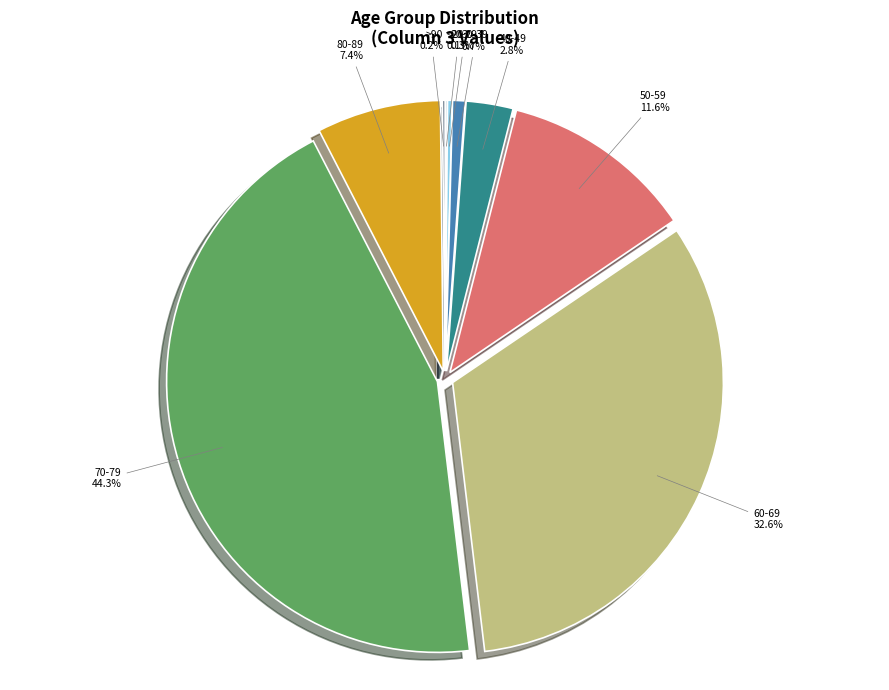

Does any single category account for the majority?

No